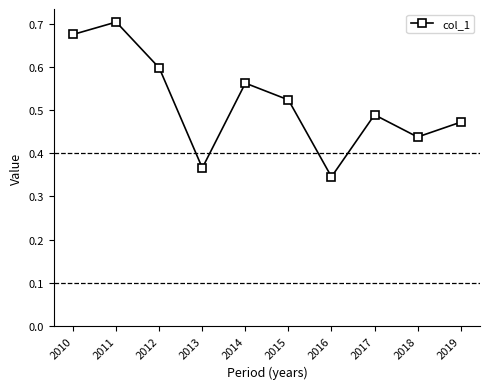

How many interior local peaks (higher than both neighbors) does the data have?

3